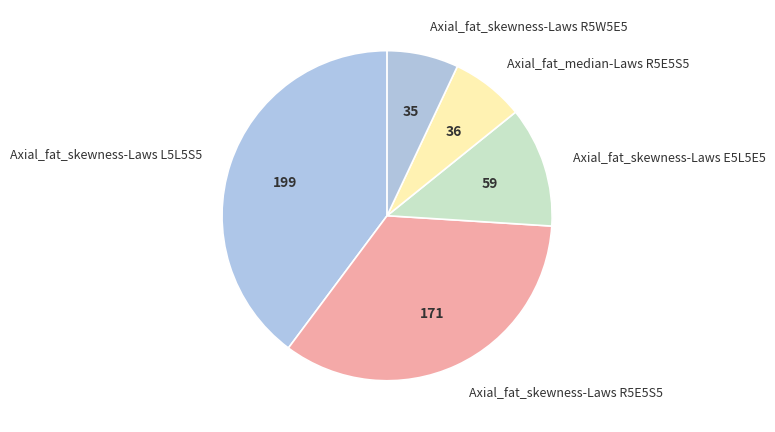

Does any single category account for the majority?

No